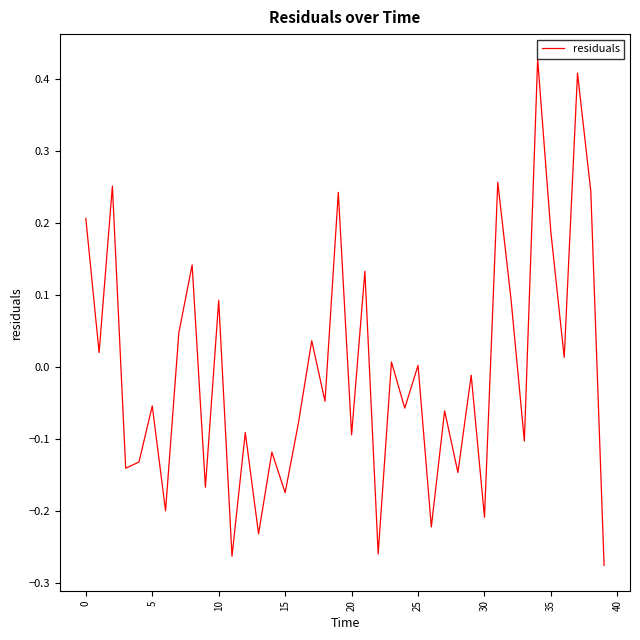

How many lines are shown in the chart?

1